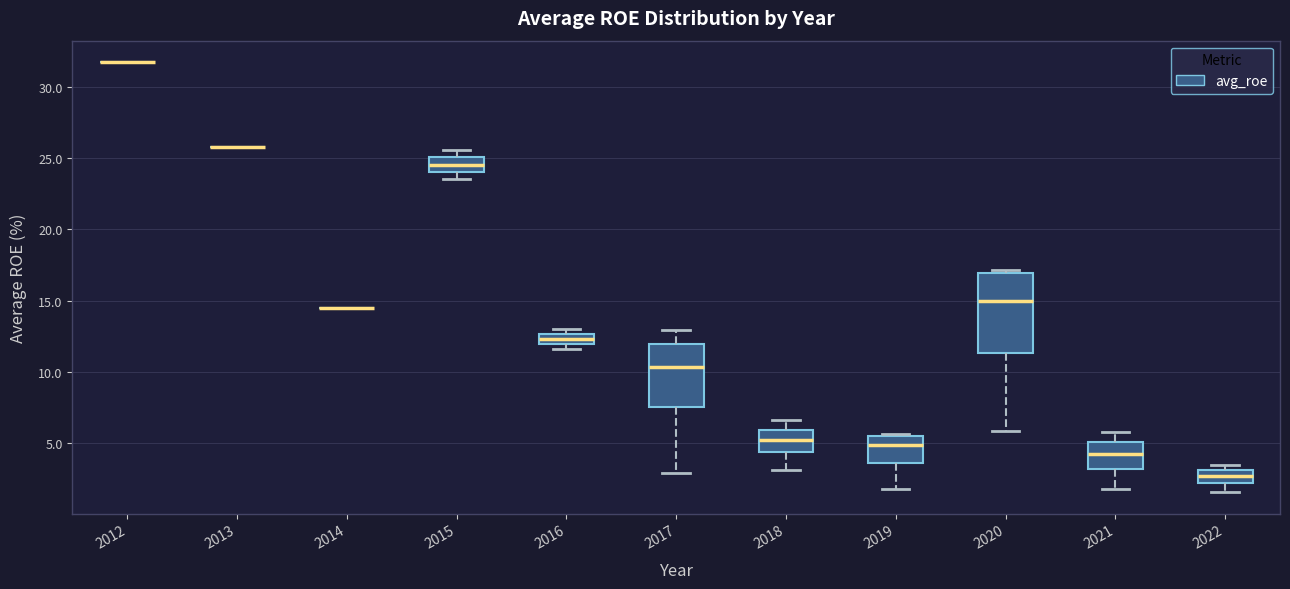

Comparing the boxes themselves (not the whiskers), which one is the tallest?

2020